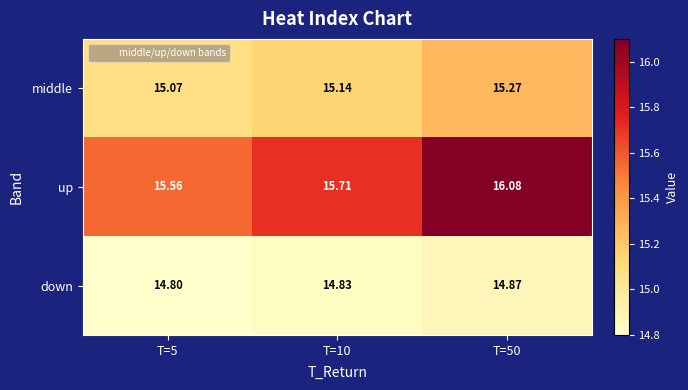

What is the spread (max minus min) of values at T=50?

1.2